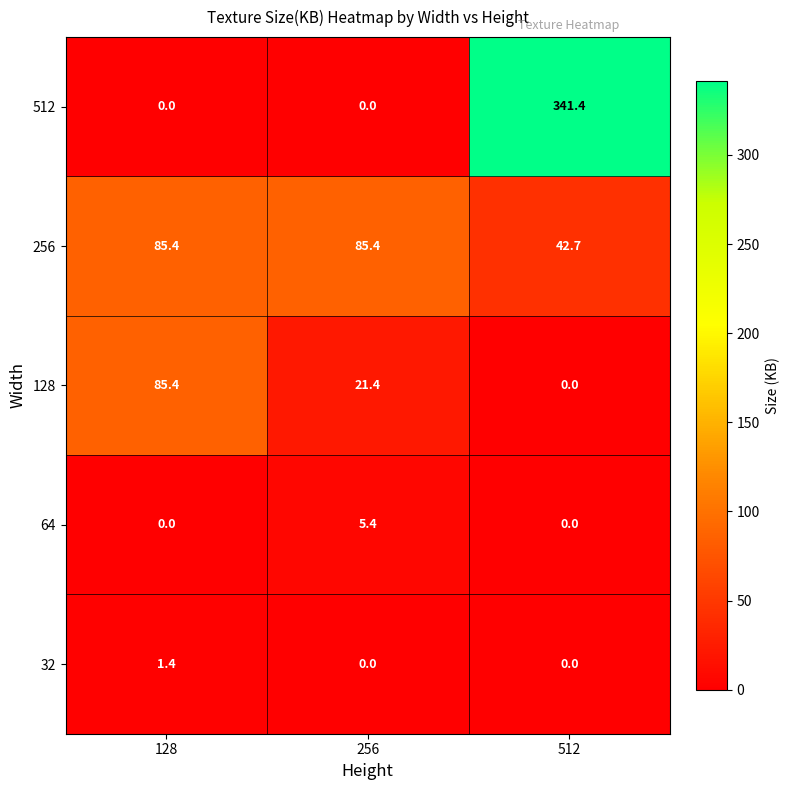

Reading right to left, extract all data points from this chart.

512: 341.4	0.0	0.0
256: 42.7	85.4	85.4
128: 0.0	21.4	85.4
64: 0.0	5.4	0.0
32: 0.0	0.0	1.4